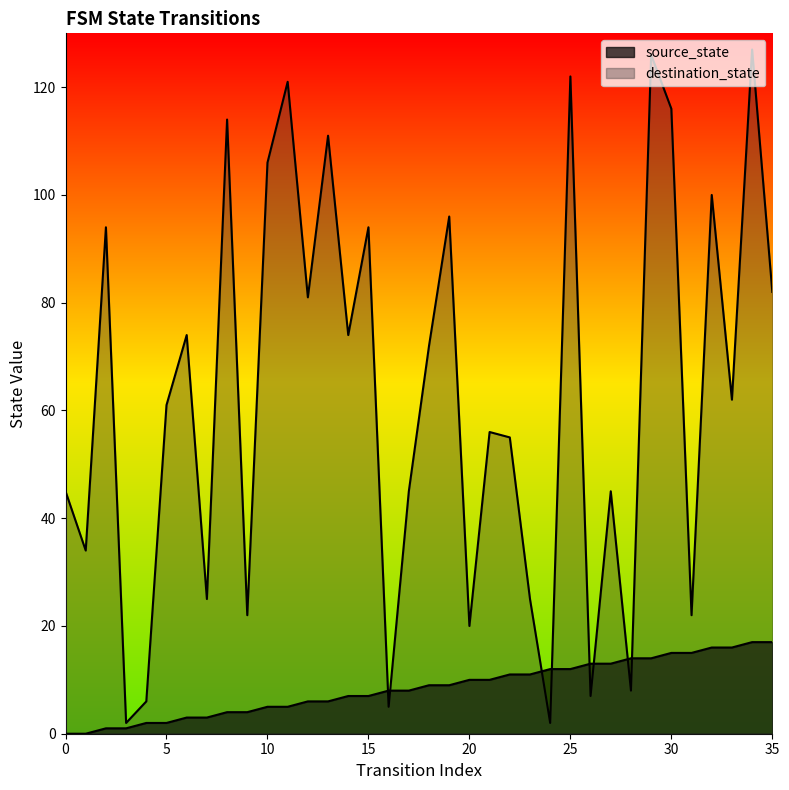

Is the value of destination_state at 32 greater than the value of source_state at 22?

Yes